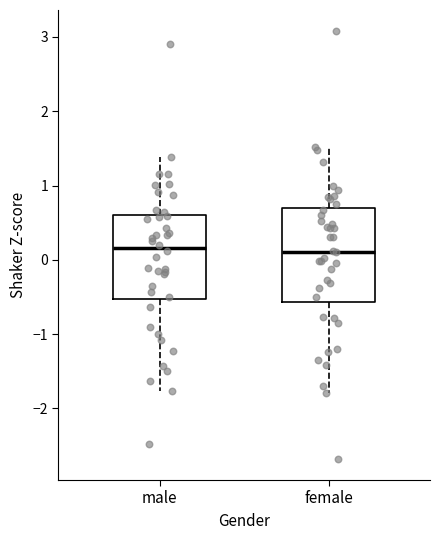

Where does the upper whisker of the box for male end on the y-axis? The values are not printed on the chart, so give them approximately, as read against the axis.

1.4